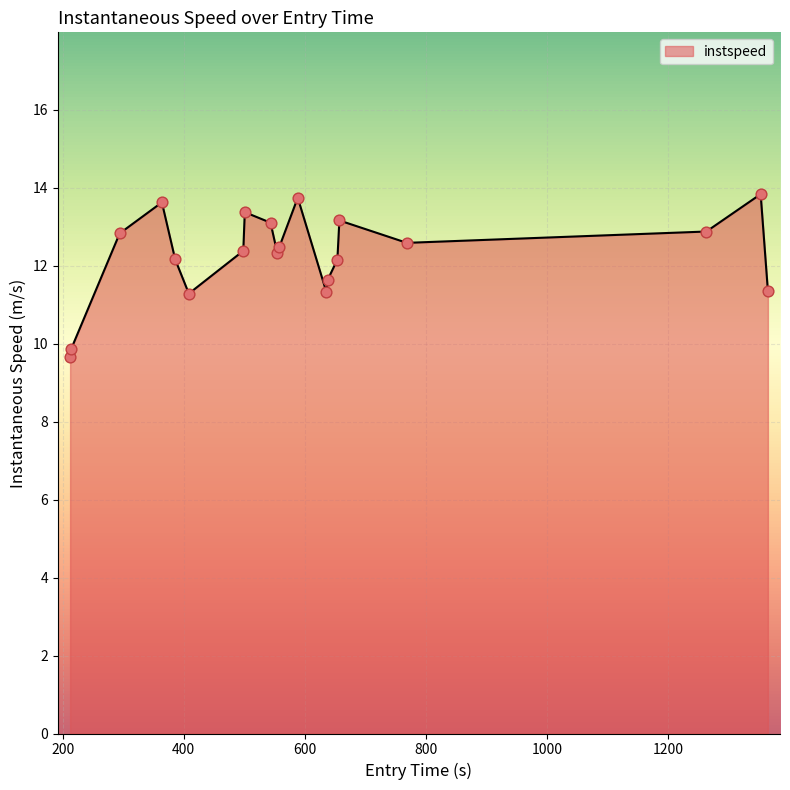

What is the difference between the maximum and minimum values?

4.2